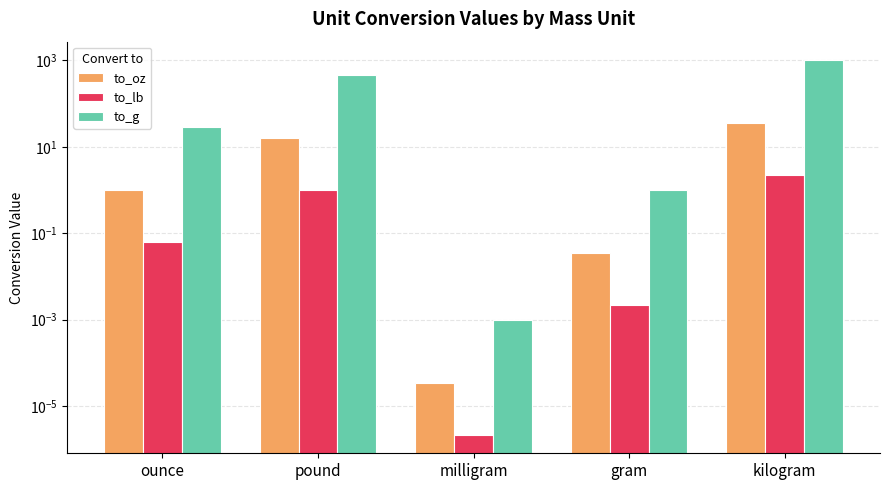

Rank the series by their maximum value, from lowest to highest.

to_lb, to_oz, to_g